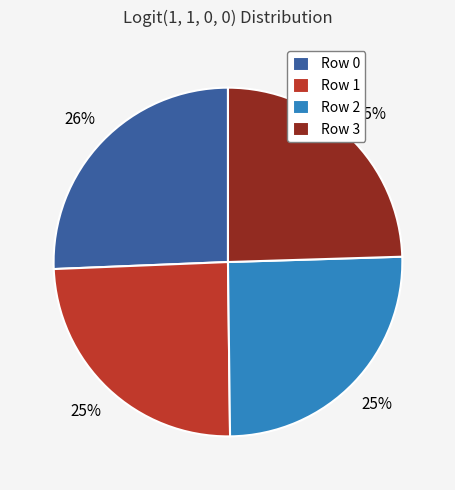

True or false: Row 3 accounts for 12% of the total.

False